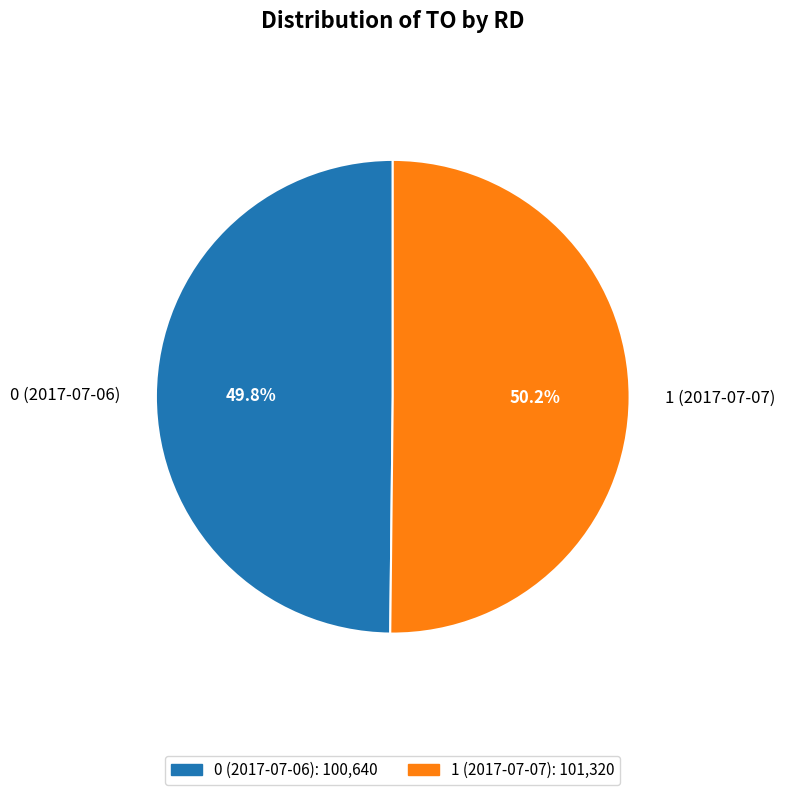

How much of the chart is everything except 0 (2017-07-06)?

50.2%